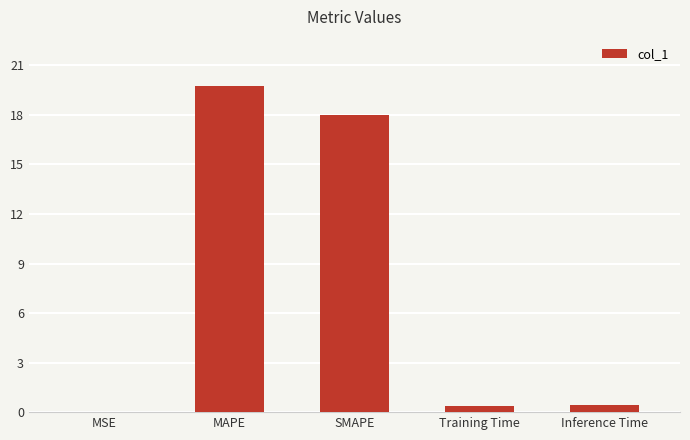

What is the difference between the values at SMAPE and Inference Time?

17.6